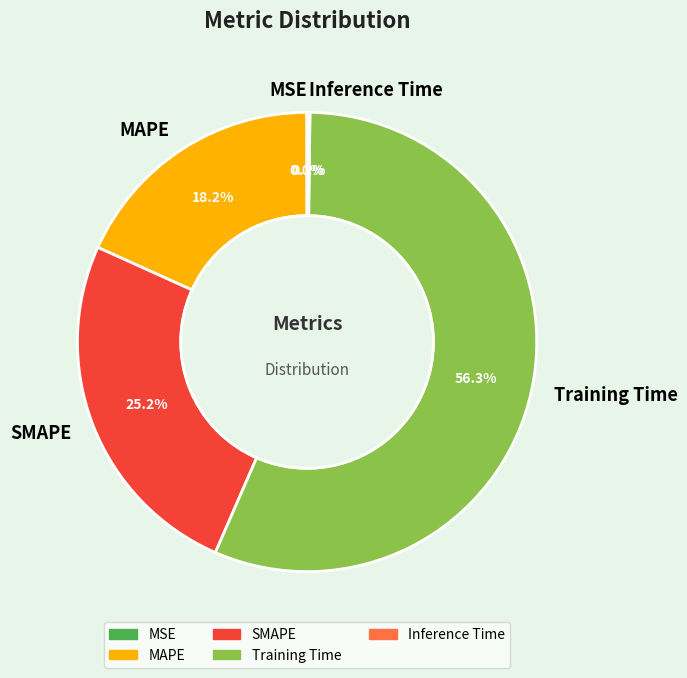

To the nearest percent, what percentage of the pie is SMAPE?

25%